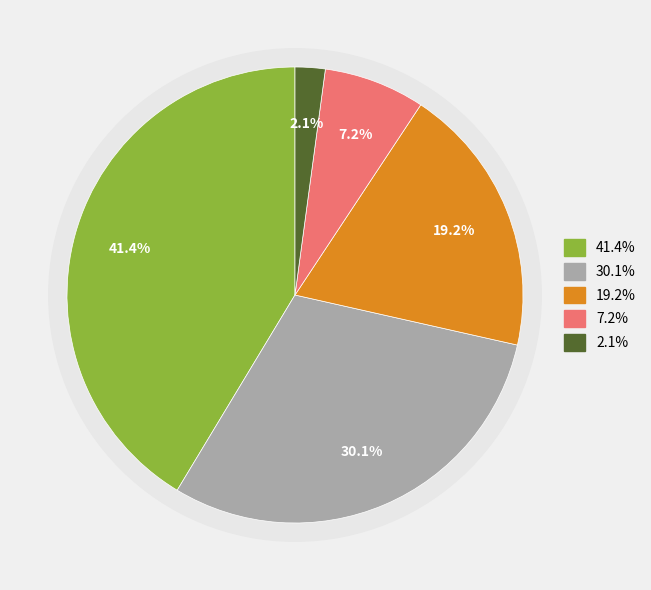

The Robbery slice represents 50% of the pie. True or false?

False